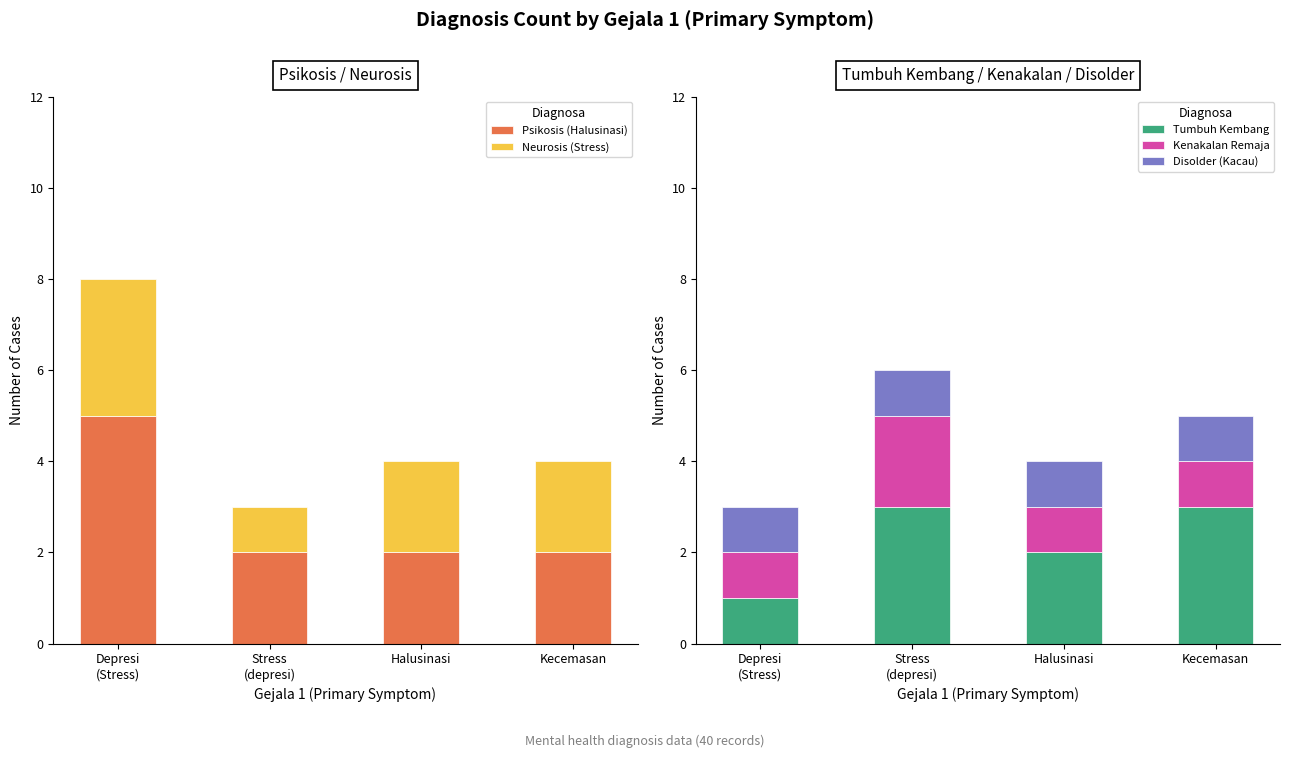

Rank the categories by Tumbuh Kembang value from highest to lowest.

Stress
(depresi), Kecemasan, Halusinasi, Depresi
(Stress)